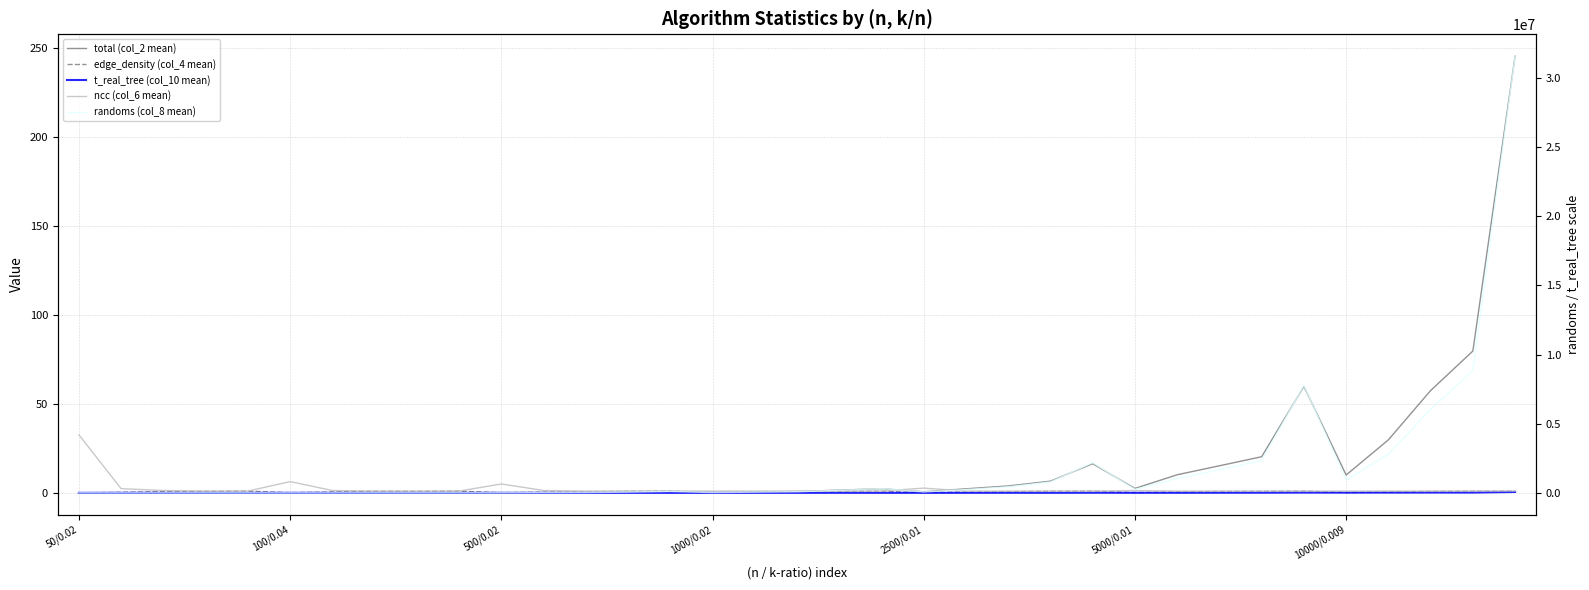

Does the chart display data point markers on the line(s)?

No